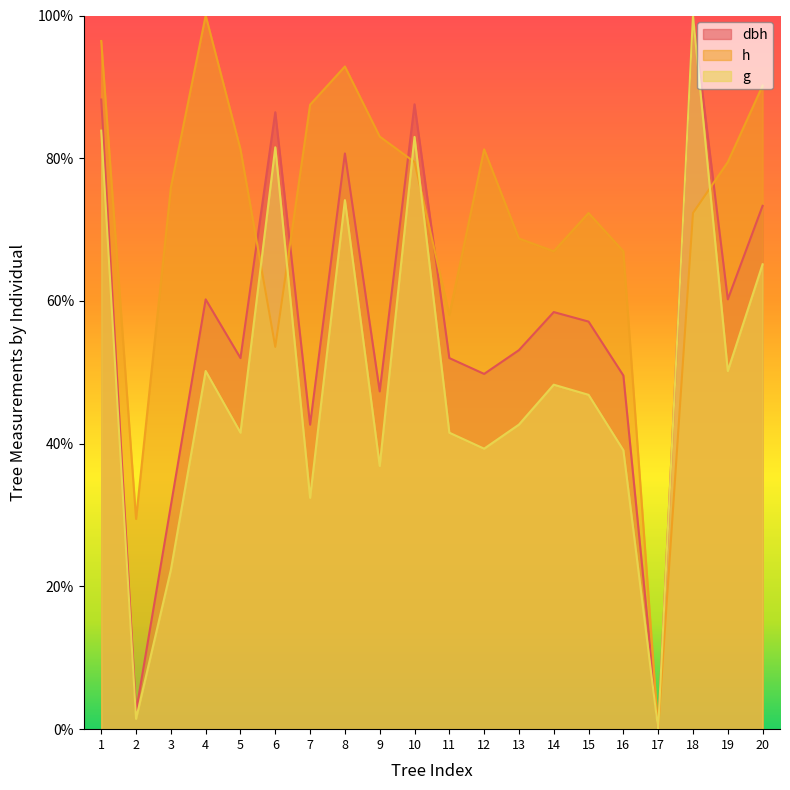

Reading left to right, extract all data points from this chart.

dbh: 1=88.2	2=2.4	3=31.3	4=60.2	5=52.0	6=86.4	7=42.7	8=80.7	9=47.3	10=87.6	11=52.0	12=49.8	13=53.1	14=58.4	15=57.1	16=49.6	17=0.0	18=100.0	19=60.2	20=73.3
h: 1=96.4	2=29.5	3=75.9	4=100.0	5=81.2	6=53.6	7=87.5	8=92.9	9=83.0	10=79.5	11=58.0	12=81.2	13=68.8	14=67.0	15=72.3	16=67.0	17=0.0	18=72.3	19=79.5	20=90.2
g: 1=83.9	2=1.4	3=22.3	4=50.2	5=41.5	6=81.5	7=32.4	8=74.1	9=36.9	10=83.0	11=41.5	12=39.3	13=42.7	14=48.3	15=46.8	16=39.1	17=0.0	18=100.0	19=50.2	20=65.1